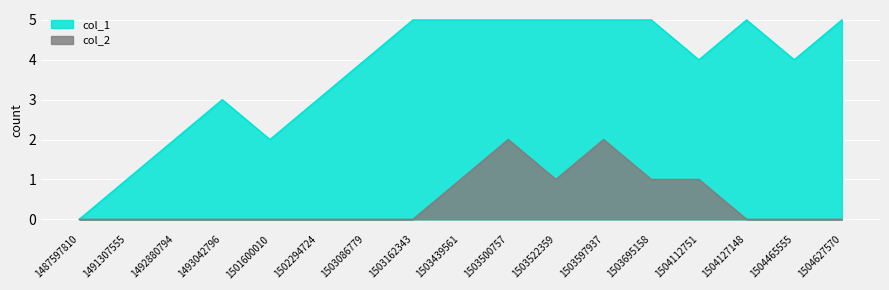

Where is the first local maximum for col_1?

1493042796